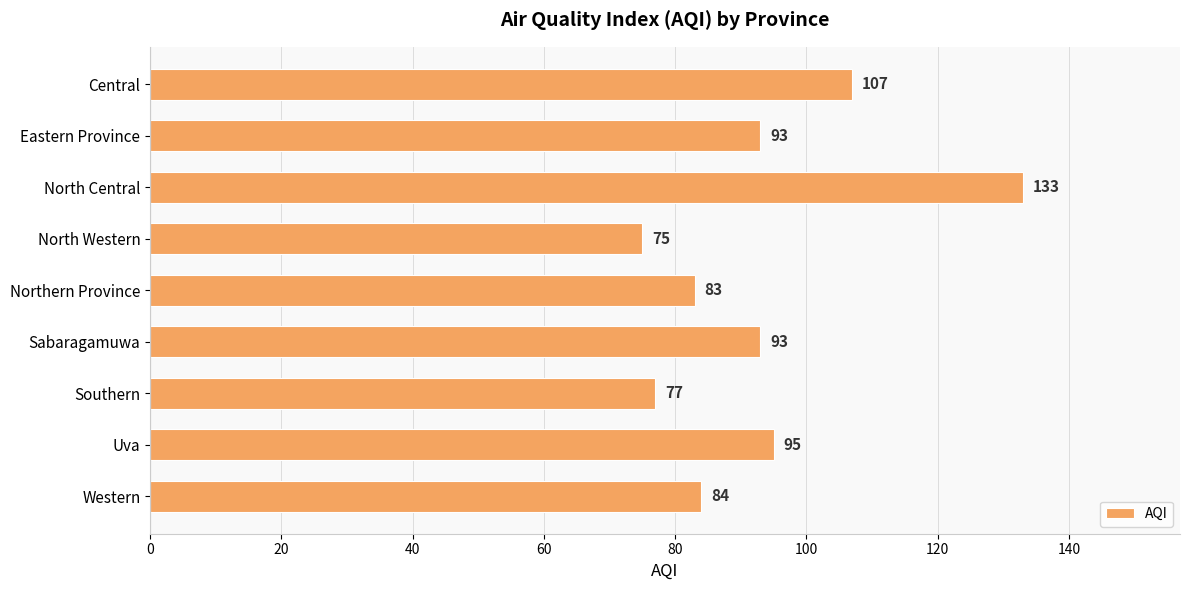

Between Sabaragamuwa and Uva, which is larger?

Uva